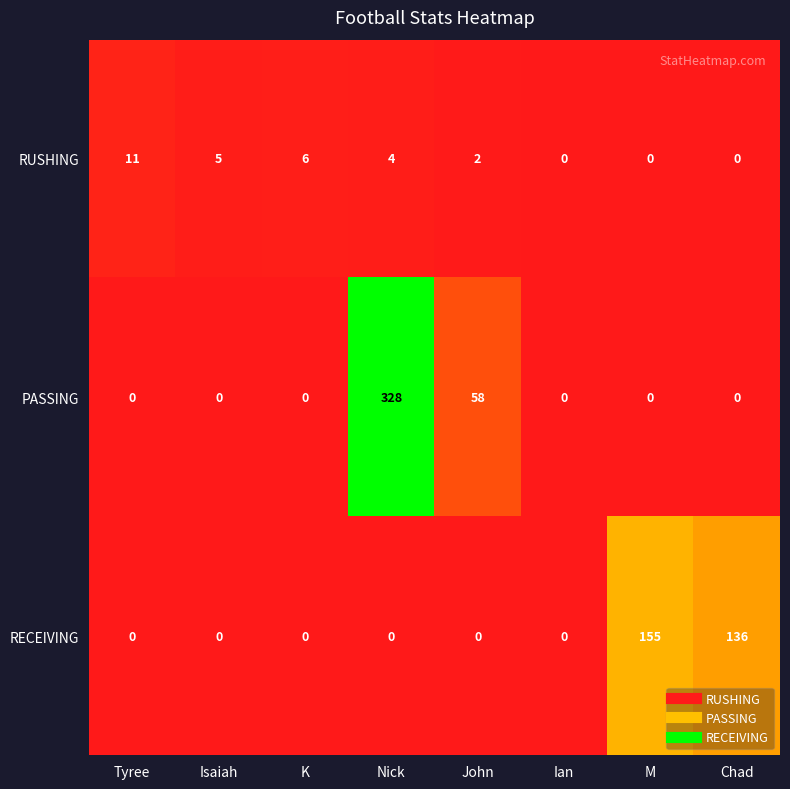

At how many categories does at least one series exceed 161?

1